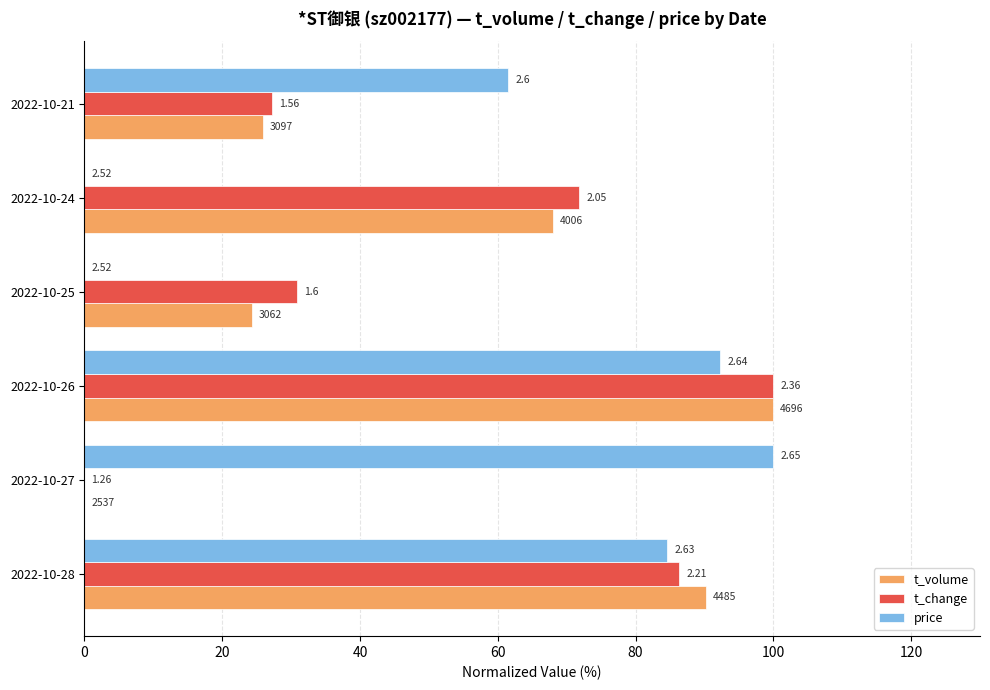

What are all the series names shown in the legend?

t_volume, t_change, price